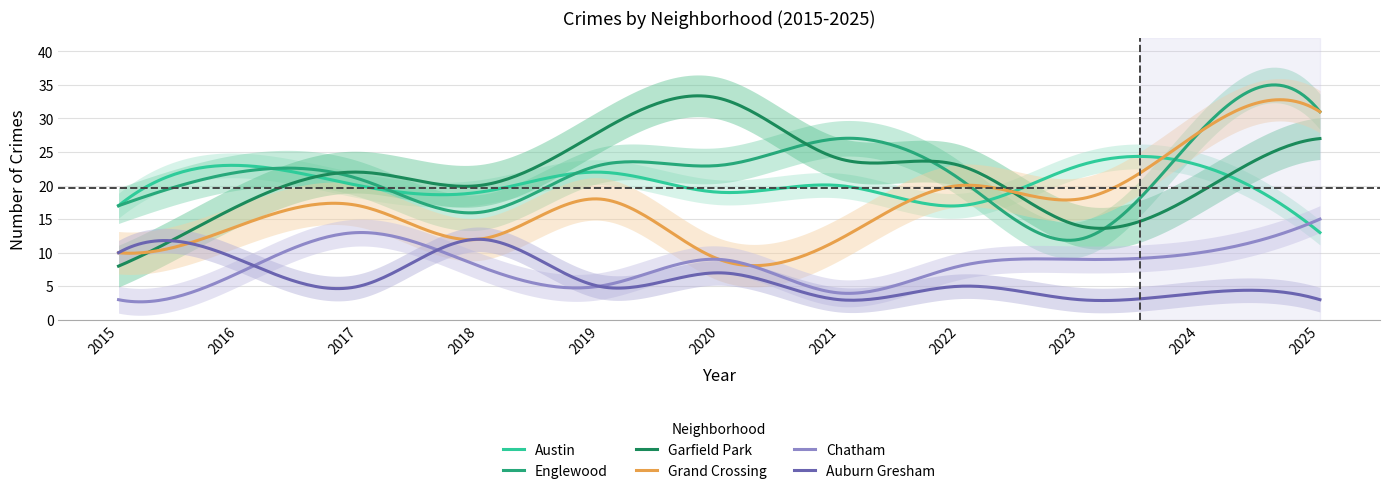

Which category has the lowest value in the Austin series?

2025